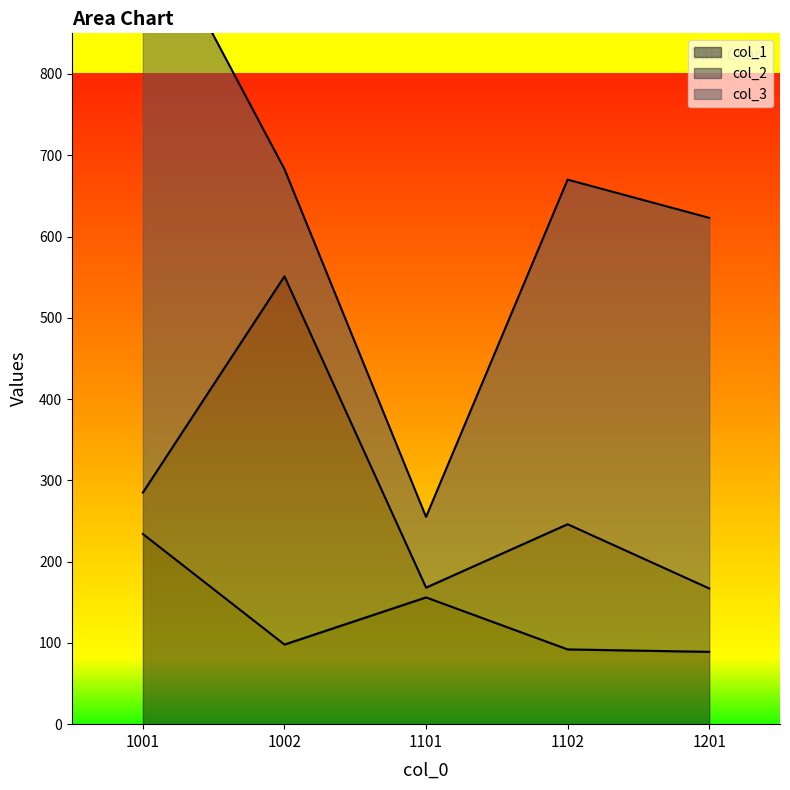

Which series has the largest total across all categories?

col_3